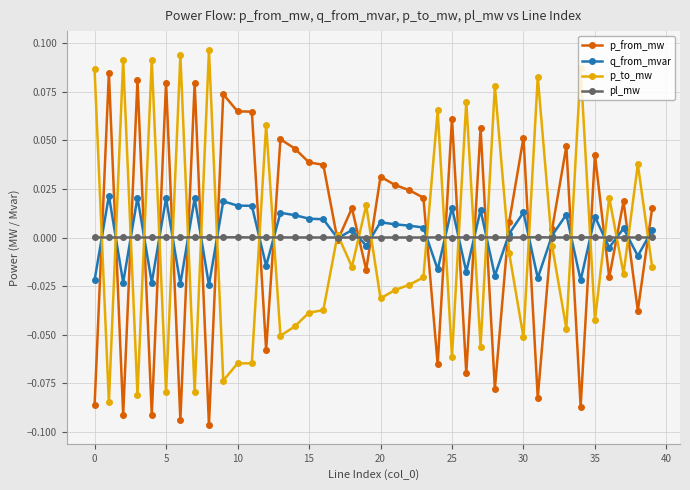

In p_to_mw, how many points are lower than both neighbors (excluding endpoints)?

14